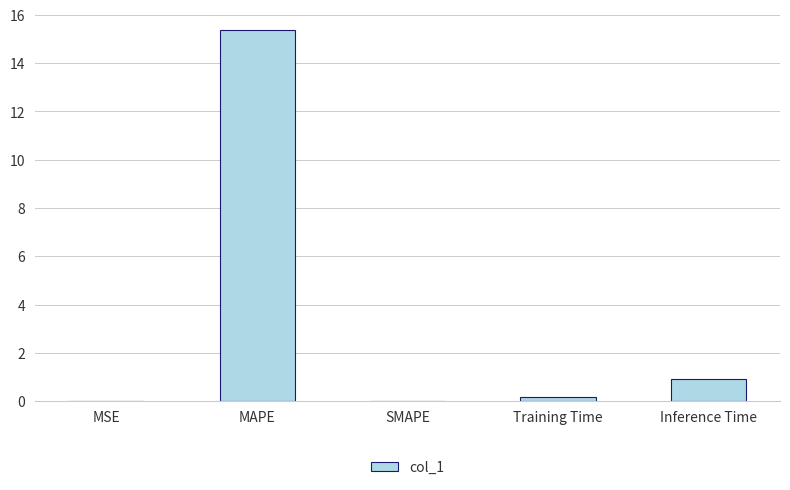

The value at SMAPE is -5.5. True or false?

False